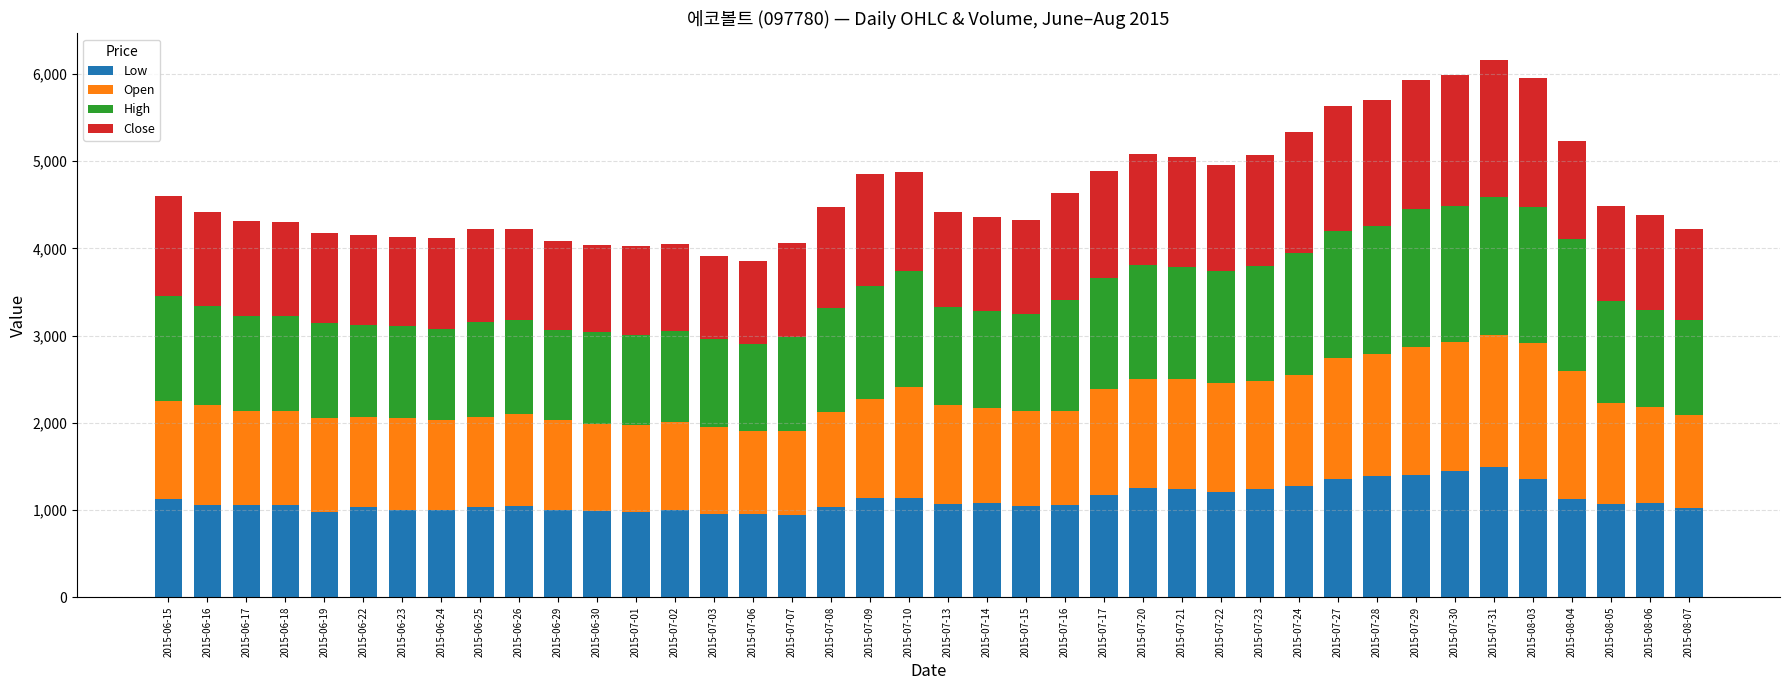

What is the highest value of the Low series?

1496